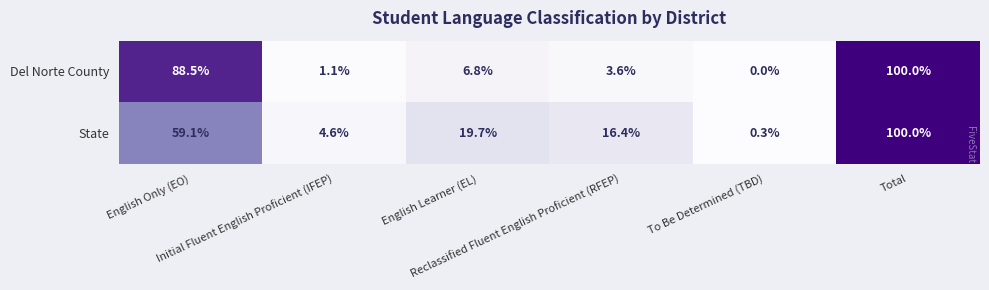

Rank the series at English Learner (EL) from highest to lowest value.

State, Del Norte County